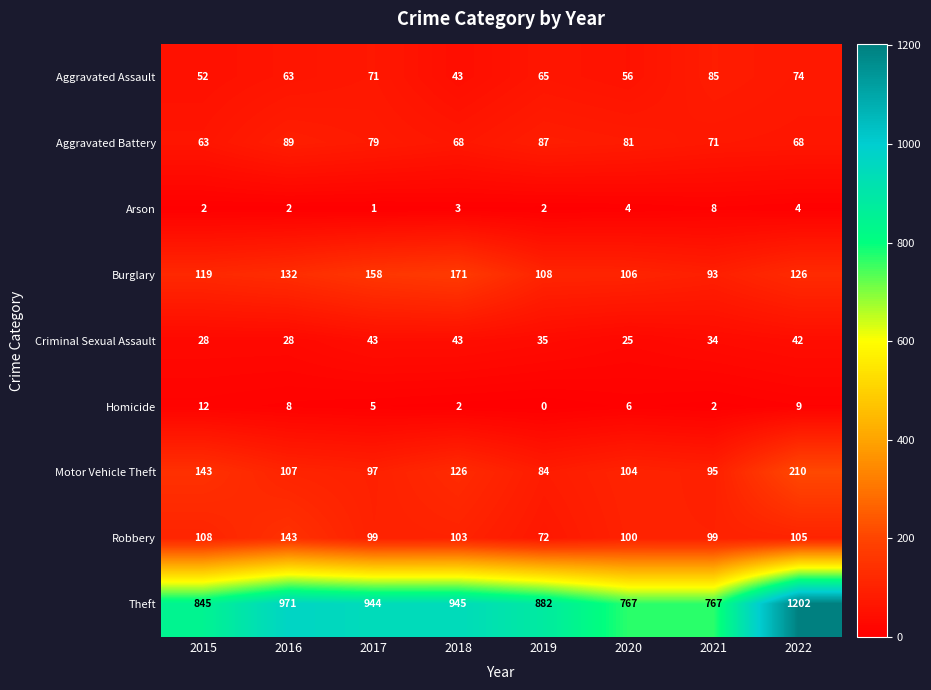

At which category is the sum across all series the highest?

2022